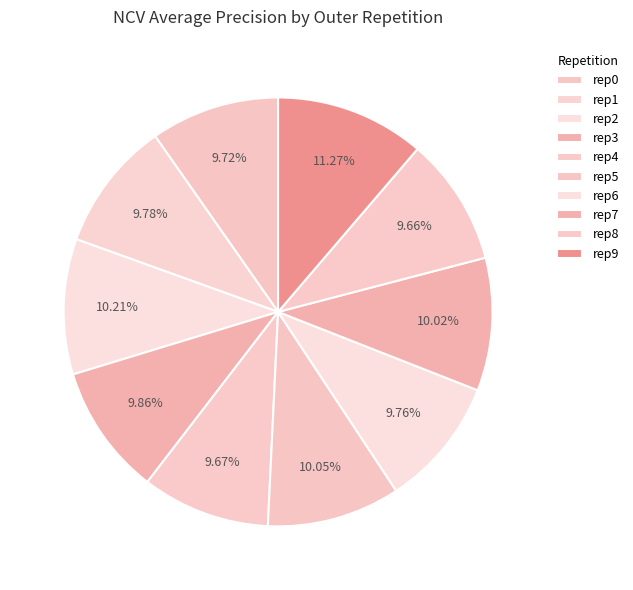

Which category has the biggest portion of the pie?

outer-repetition9